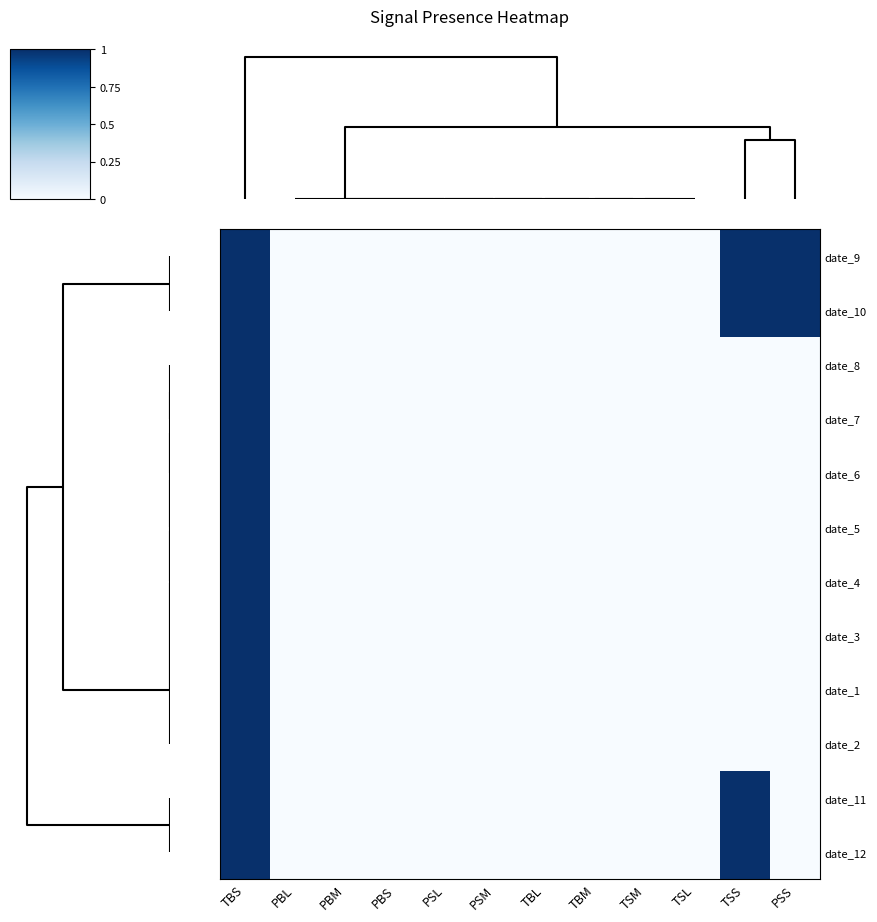

What is the difference between the highest and lowest values at PSS?

1